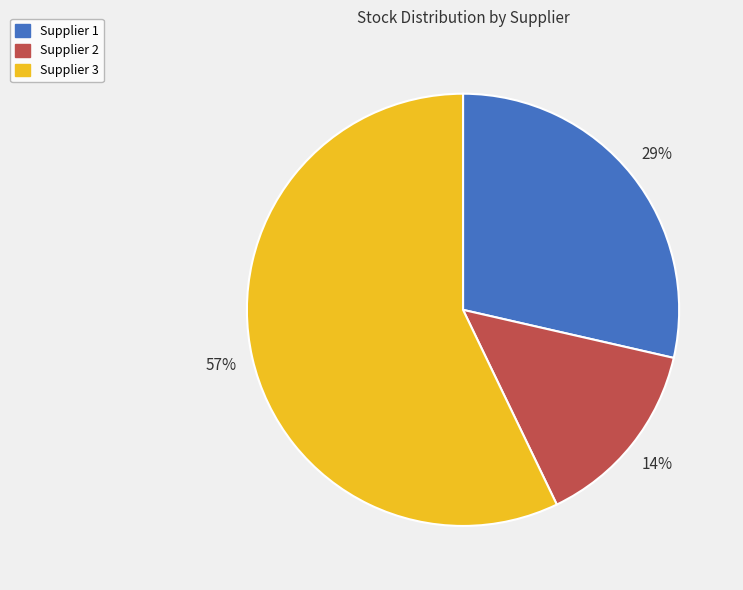

Between Supplier 1 and Supplier 3, which is larger?

Supplier 3